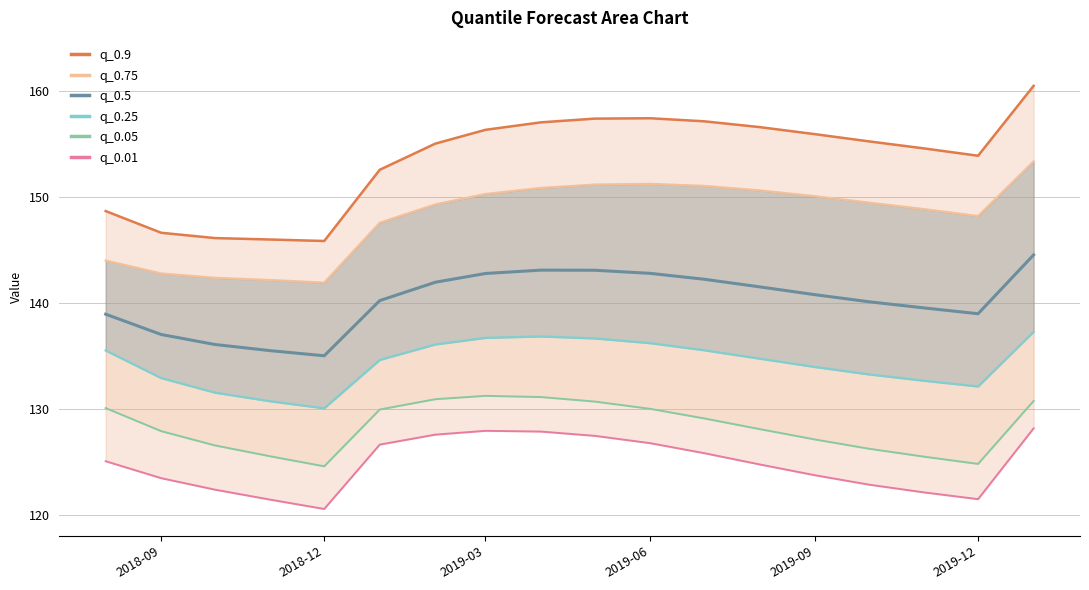

True or false: q_0.5 and q_0.01 cross at least once.

False